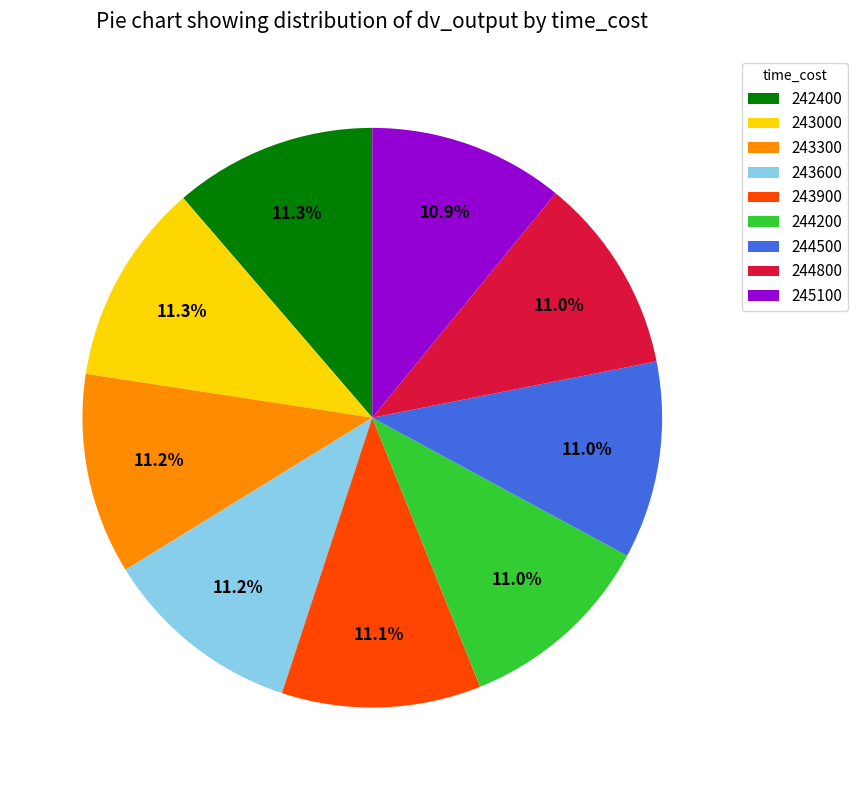

What percentage is the 243900 slice, to the nearest percent?

11%